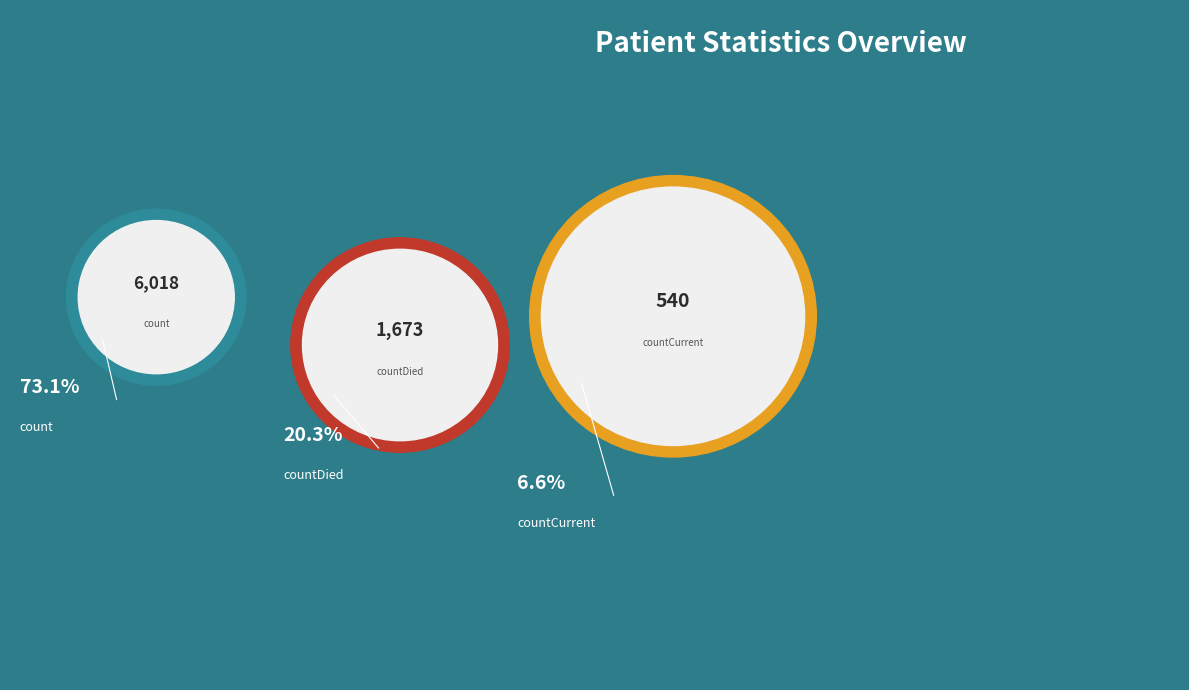

What is the largest slice in the pie chart?

count